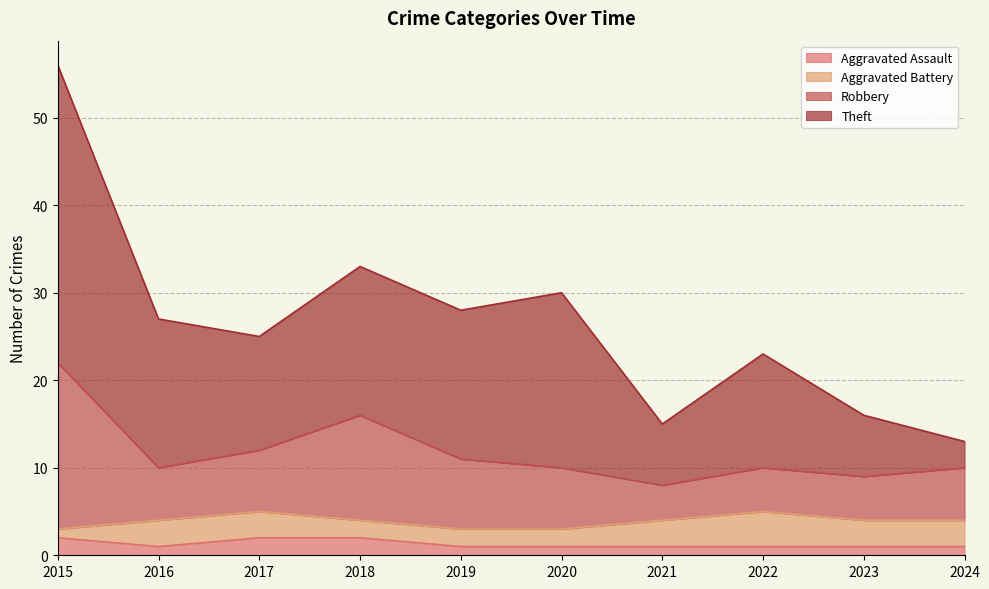

At which category is the sum across all series the highest?

2015